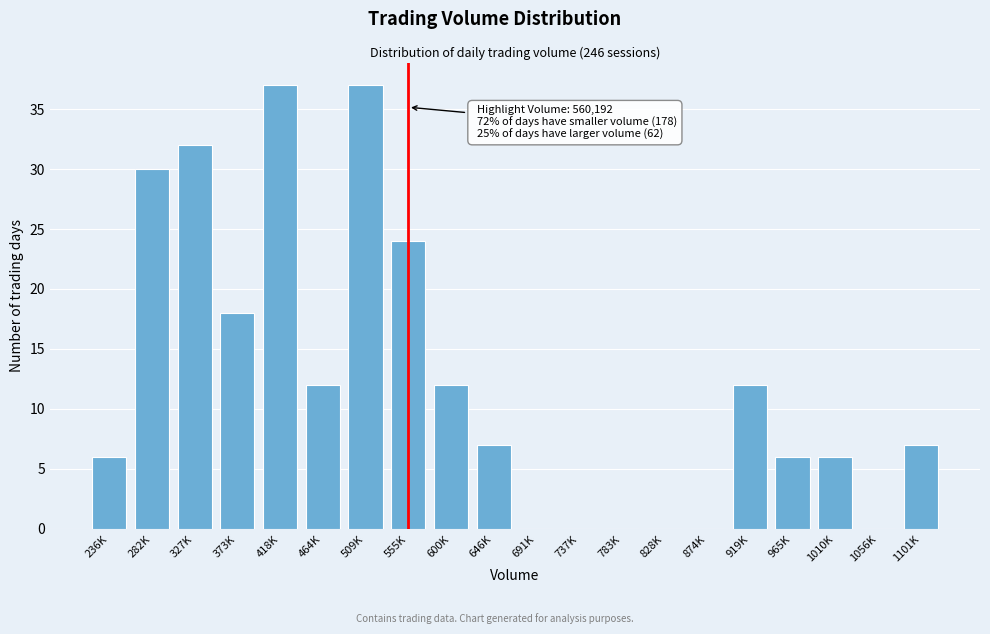

Reading left to right, what are all the values shown in this chart?

236K=6	282K=30	327K=32	373K=18	418K=37	464K=12	509K=37	555K=24	600K=12	646K=7	691K=0	737K=0	783K=0	828K=0	874K=0	919K=12	965K=6	1010K=6	1056K=0	1101K=7